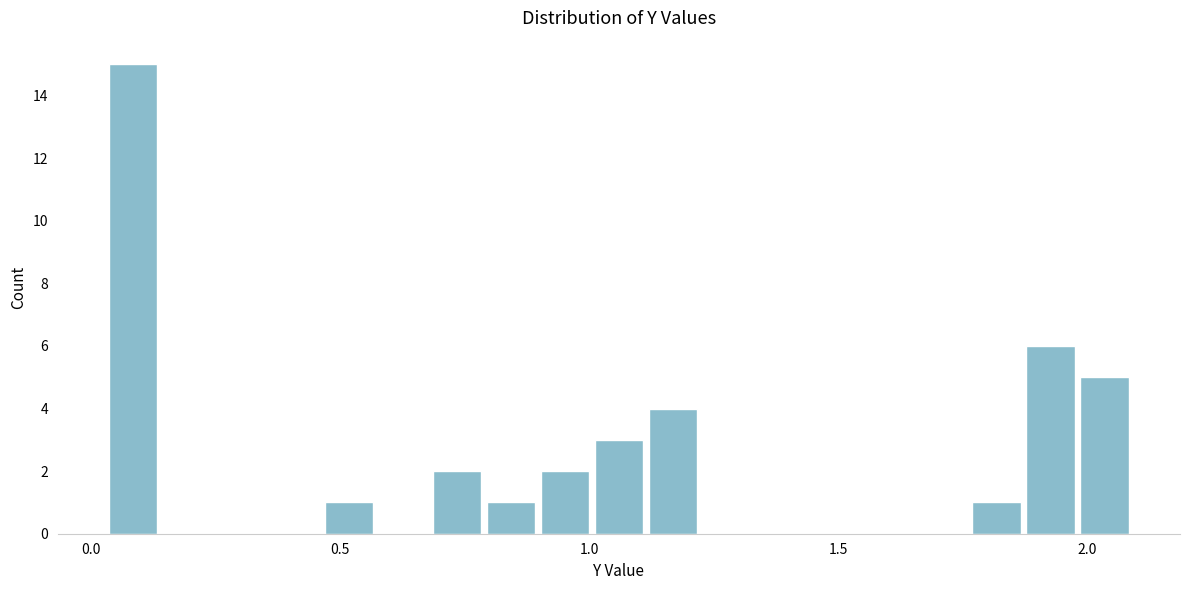

Around what value on the x-axis is the tallest bar? Give the approximate position of its centre, as read against the axis.

0.10